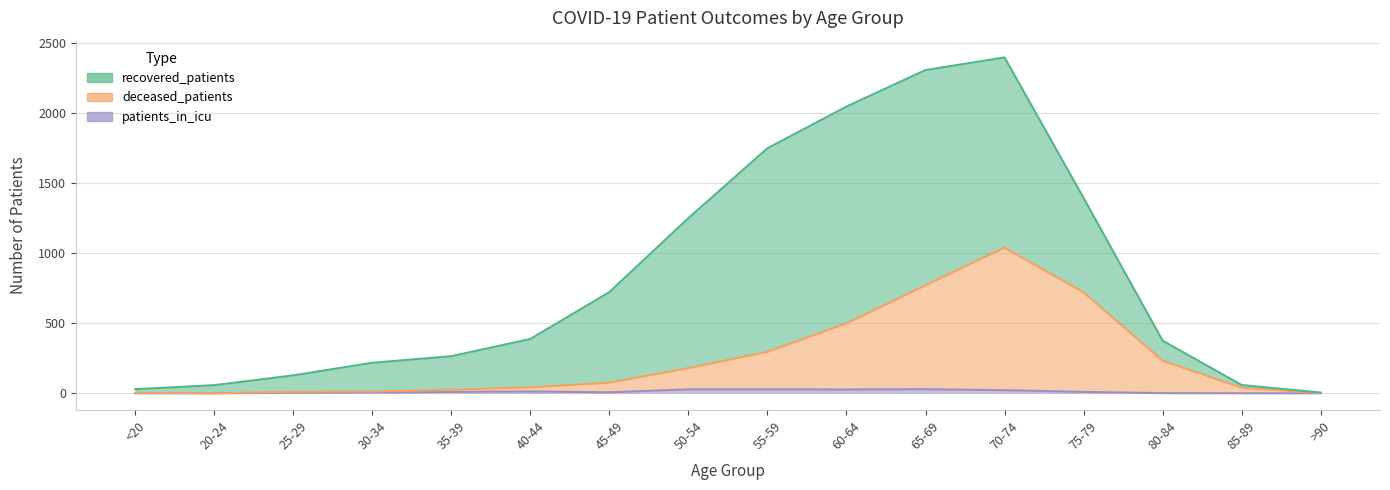

Where is the first local minimum for patients_in_icu?

45-49